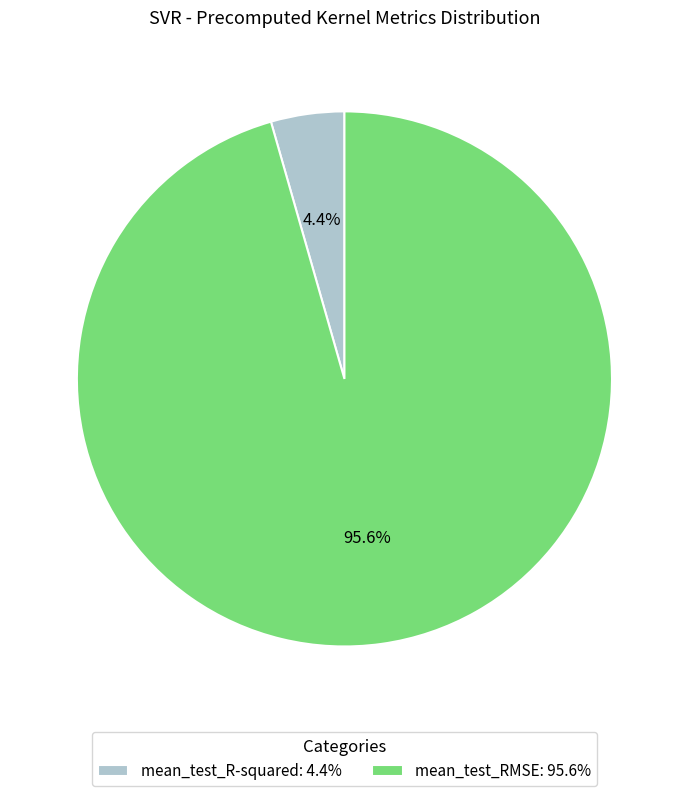

True or false: mean_test_R-squared accounts for 4% of the total.

True